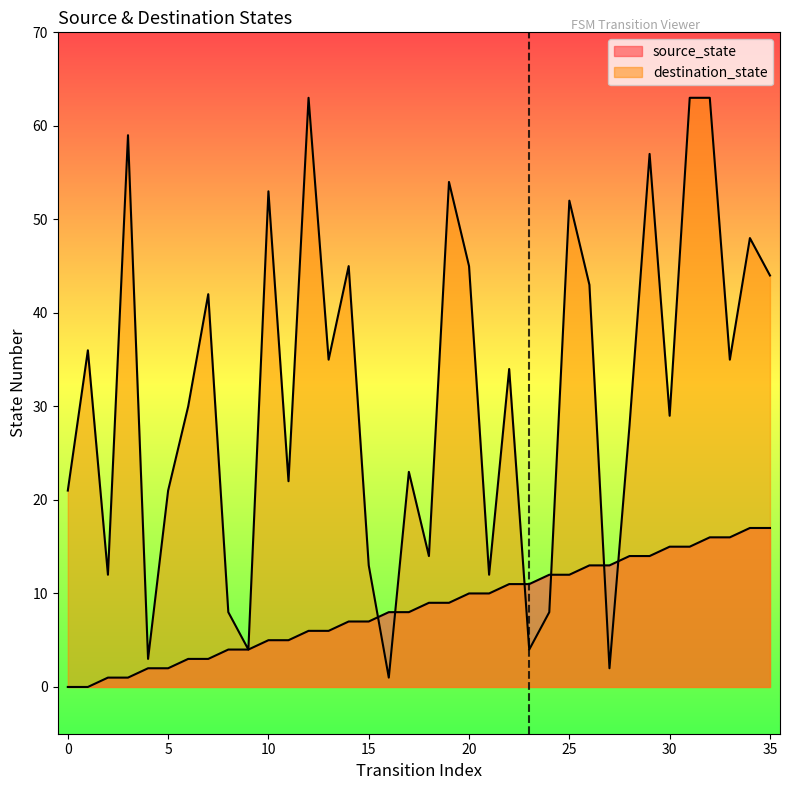

How many intersections are there between destination_state and source_state?

6